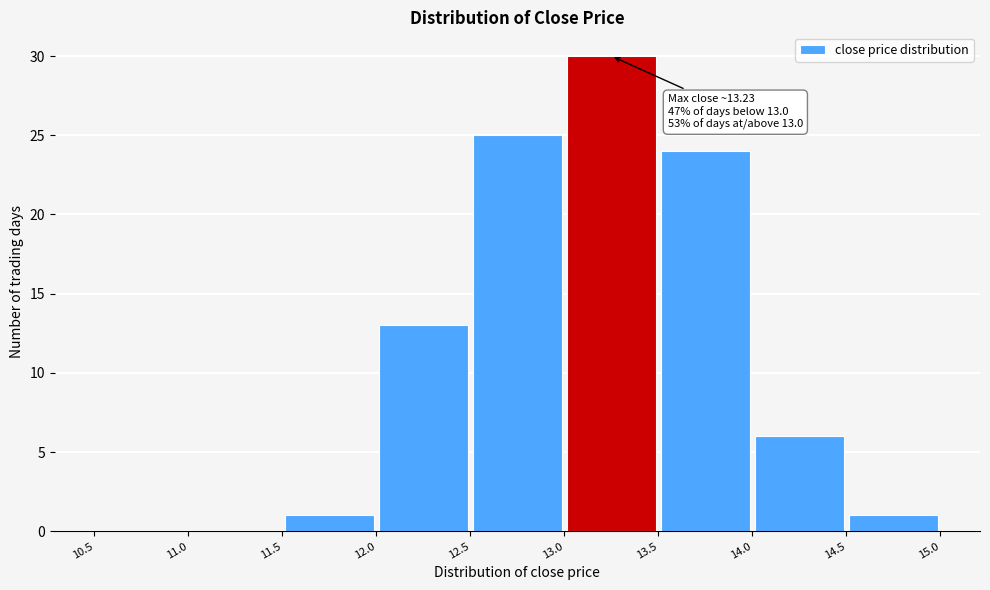

Which range on the x-axis has the tallest bar?

13.0 to 13.5